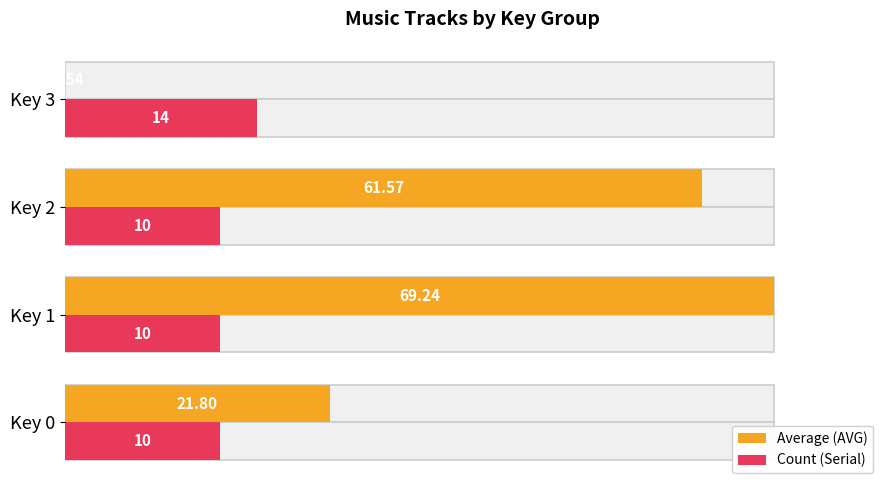

At how many categories does at least one series exceed 16?

4